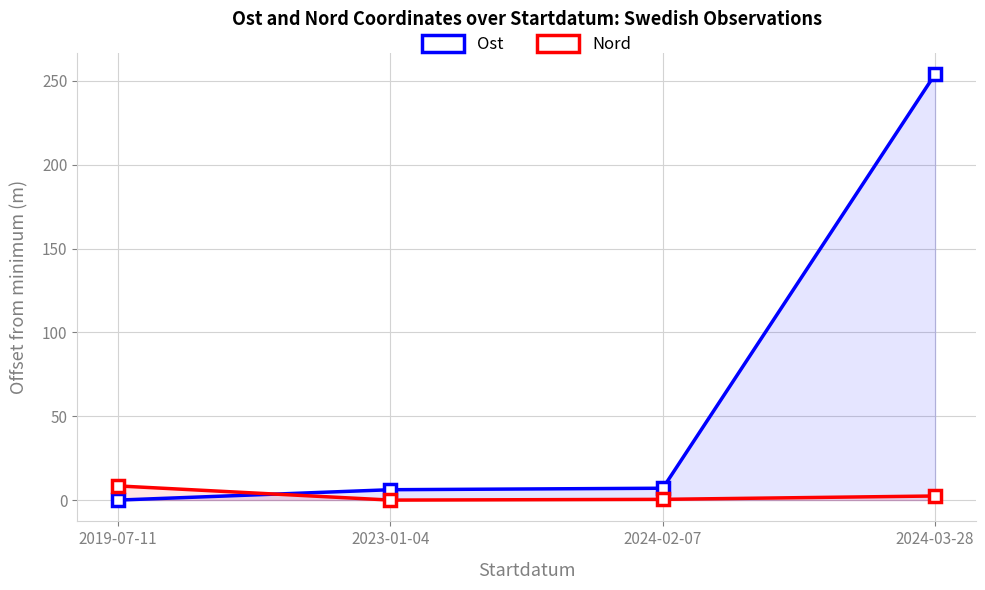

Reading left to right, extract all data points from this chart.

Ost: 0.0	6.2	7.1	254.1
Nord: 8.4	0.0	0.4	2.4